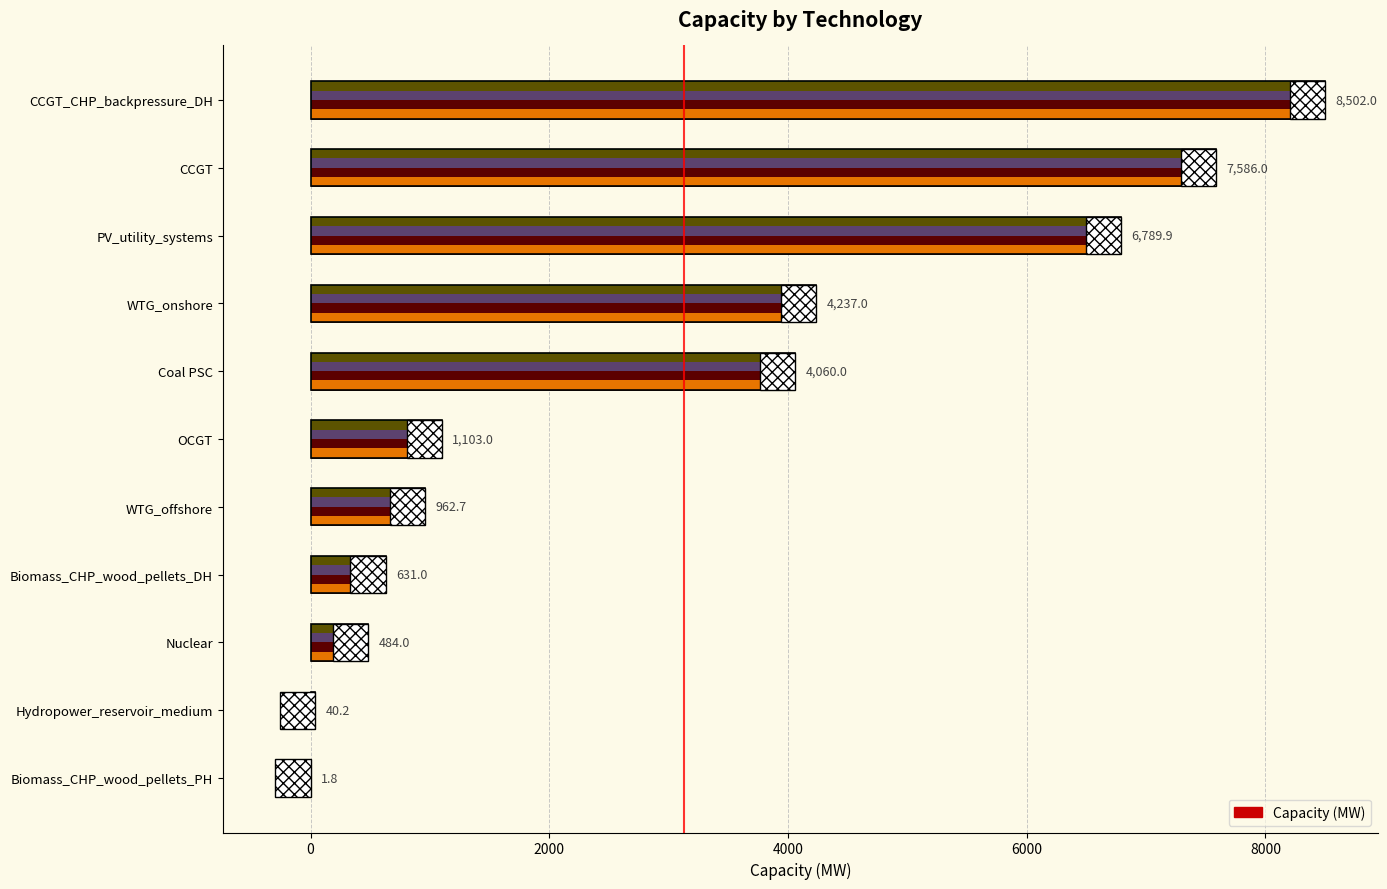

Which has a higher value, WTG_offshore or Biomass_CHP_wood_pellets_DH?

WTG_offshore